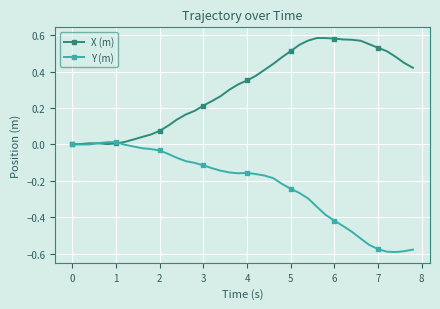

Which series has the largest range (max minus min)?

Y (m)